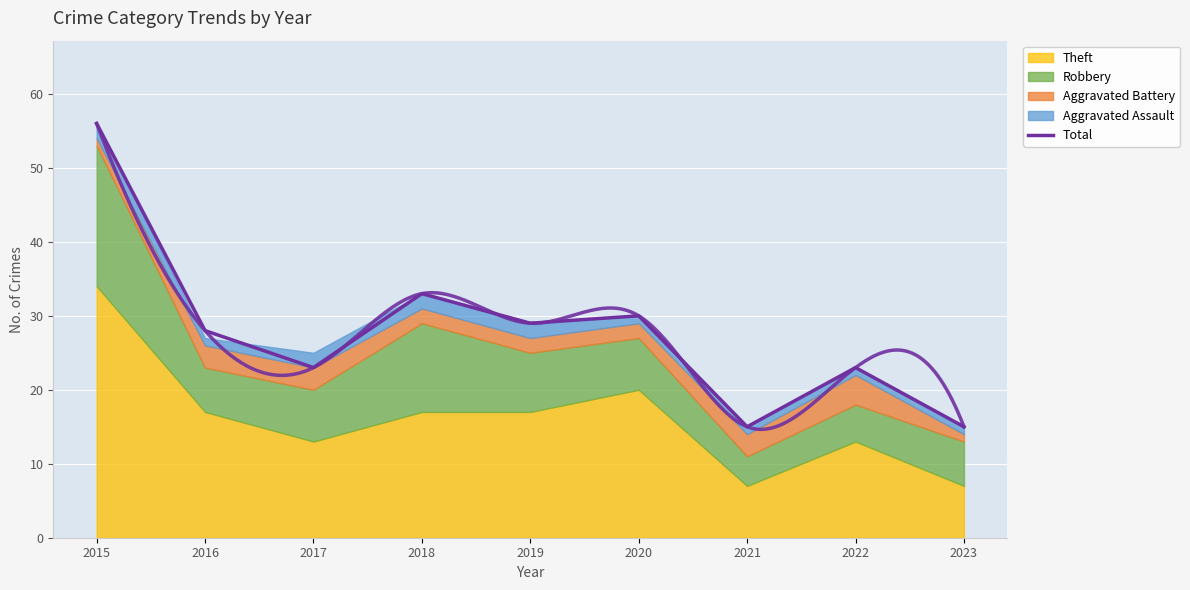

What is the change in value from 2016 to 2022?

-5